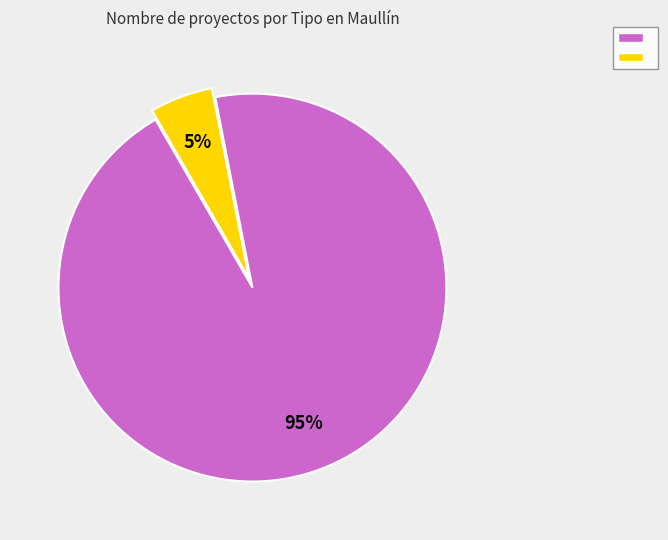

To the nearest percent, what is the average slice percentage?

50%